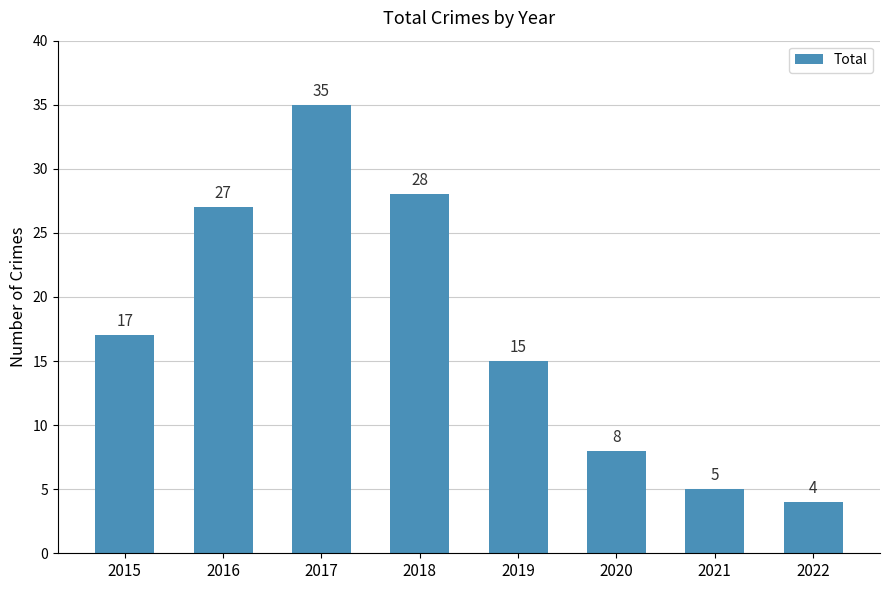

How many data points are less than 17?

4